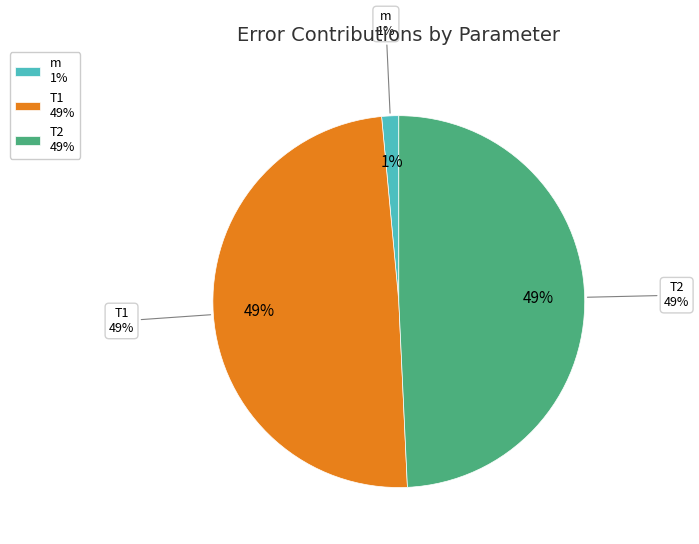

What is the change in value from m to T1?

+0.3